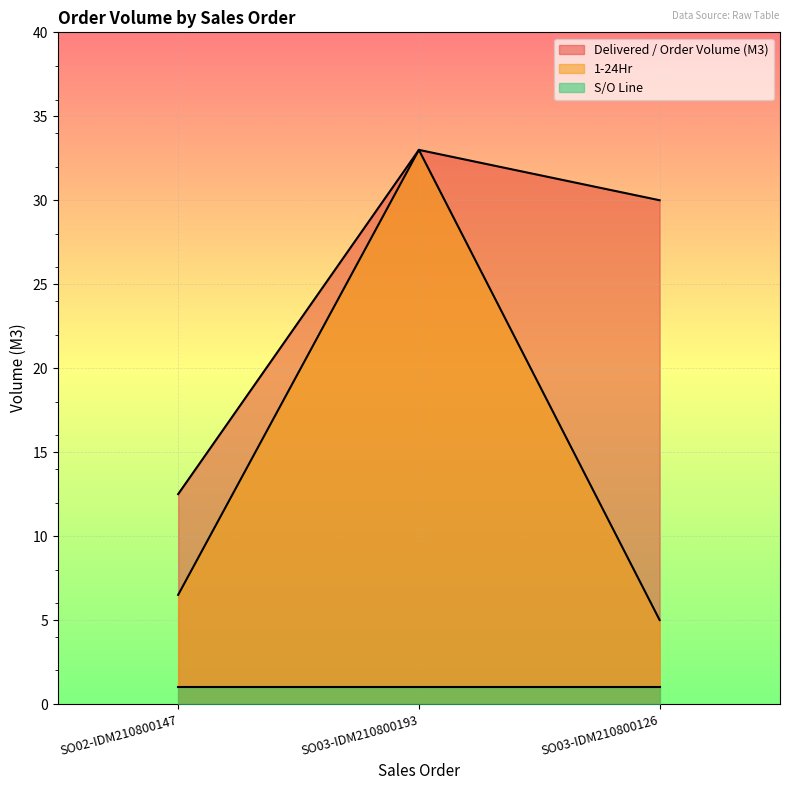

What is the value of the 1-24Hr point at the 1st from the left?

6.5